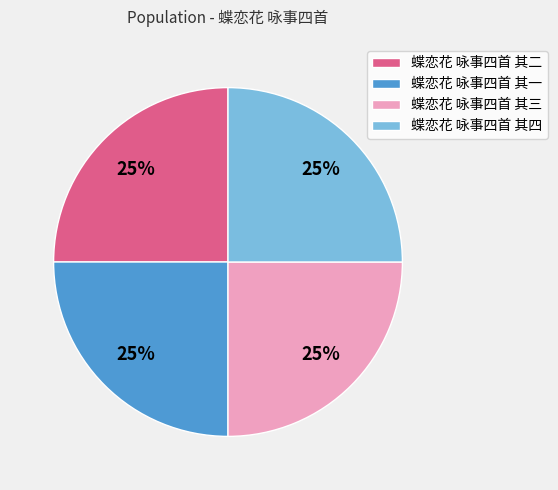

To the nearest percent, what portion does 蝶恋花 咏事四首 其四 represent?

25%